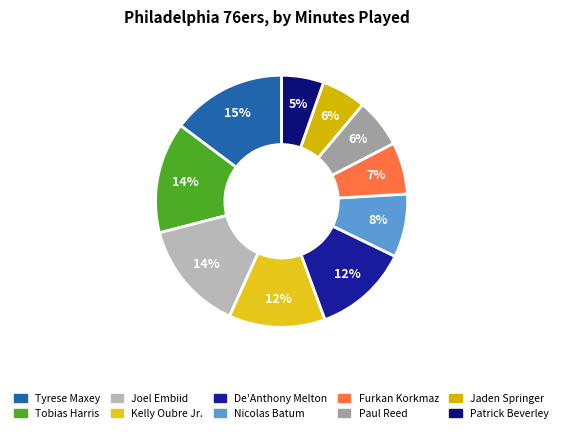

How many segments does this pie chart have?

10